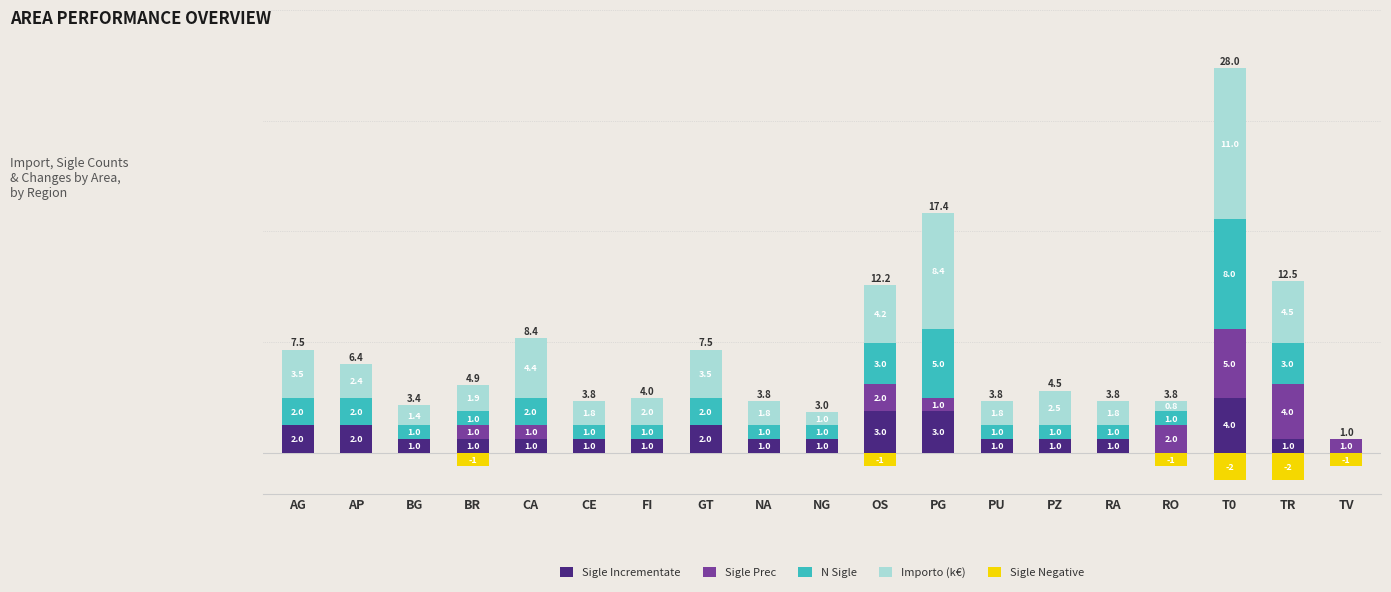

What is the difference between the N Sigle values at AG and RA?

1.0